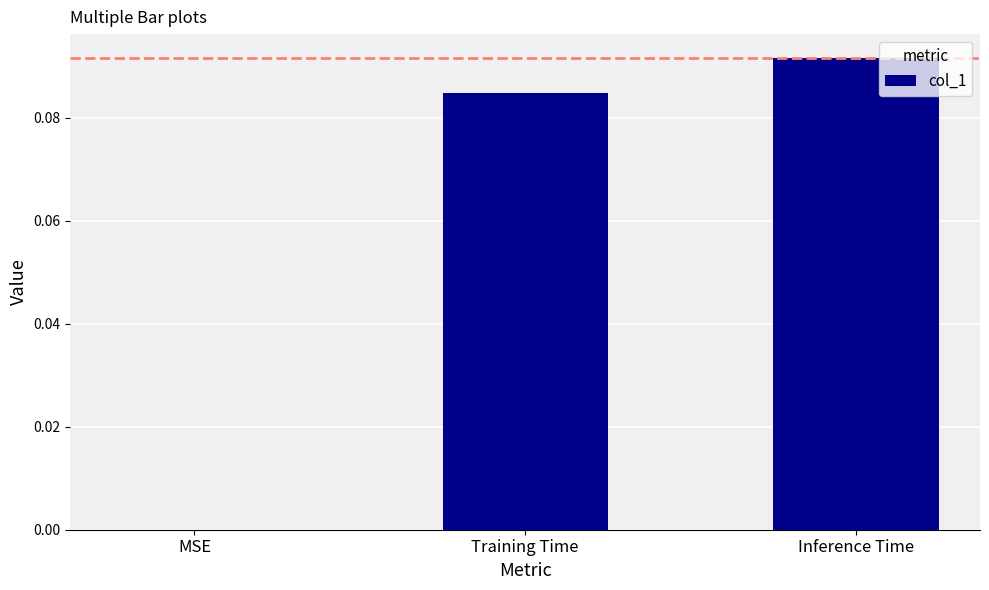

Which has a higher value, Inference Time or MSE?

Inference Time